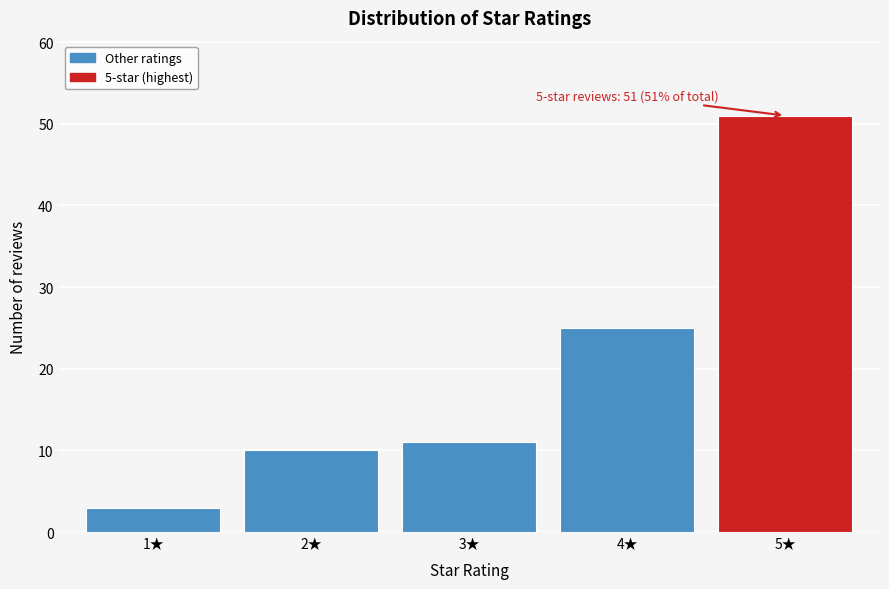

Reading left to right, transcribe all the data shown in this chart.

1★=3	2★=10	3★=11	4★=25	5★=51